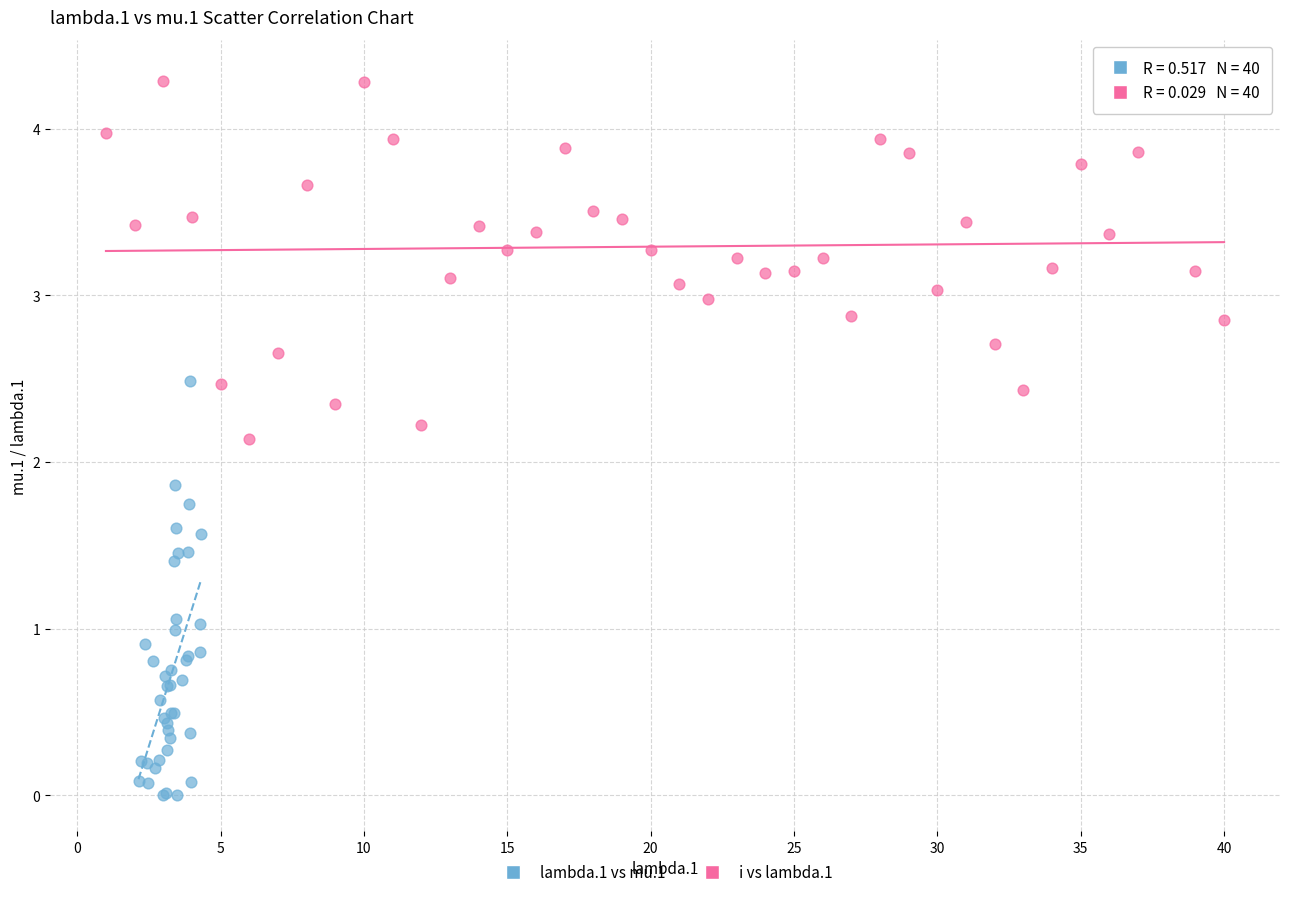

Which series has the largest Y range (max minus min)?

lambda.1 vs mu.1